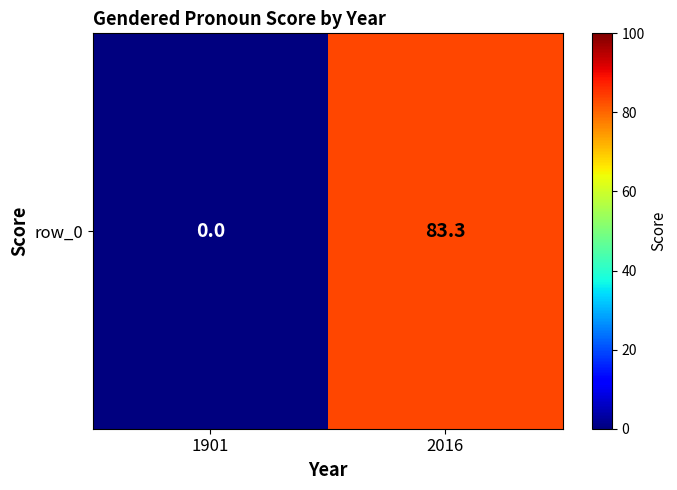

Reading left to right, list all the values displayed in this chart.

1901=0.0	2016=83.3